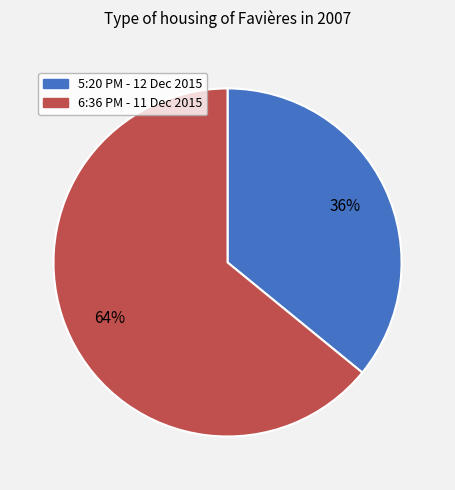

How many slices are in this pie chart?

2